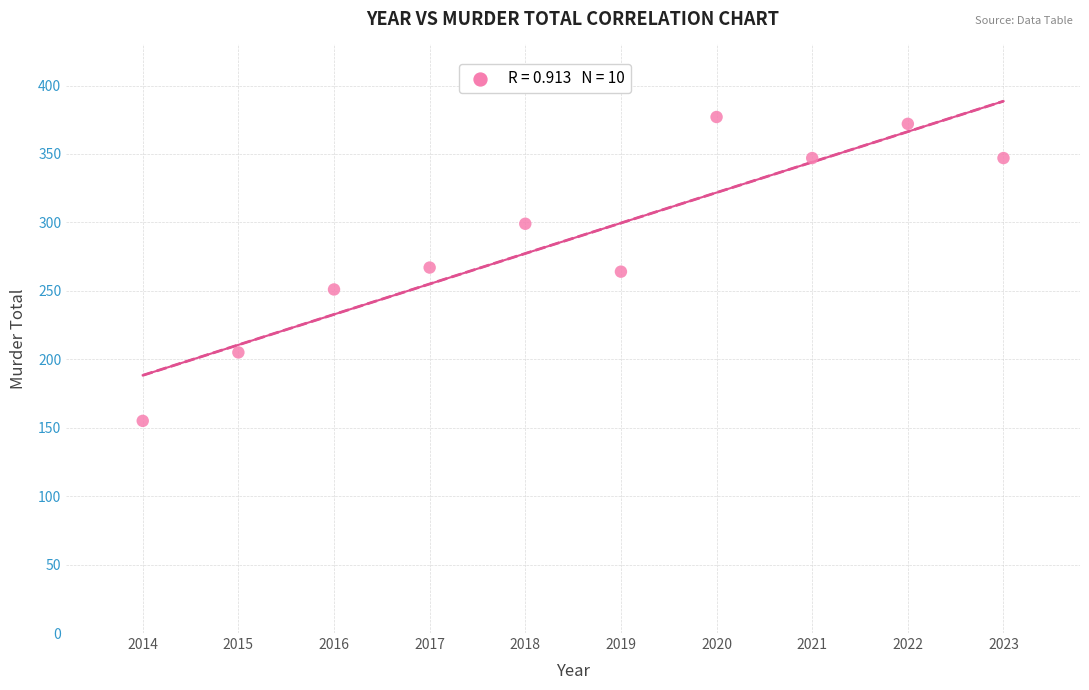

What is the range of Y values (max minus min)?

222